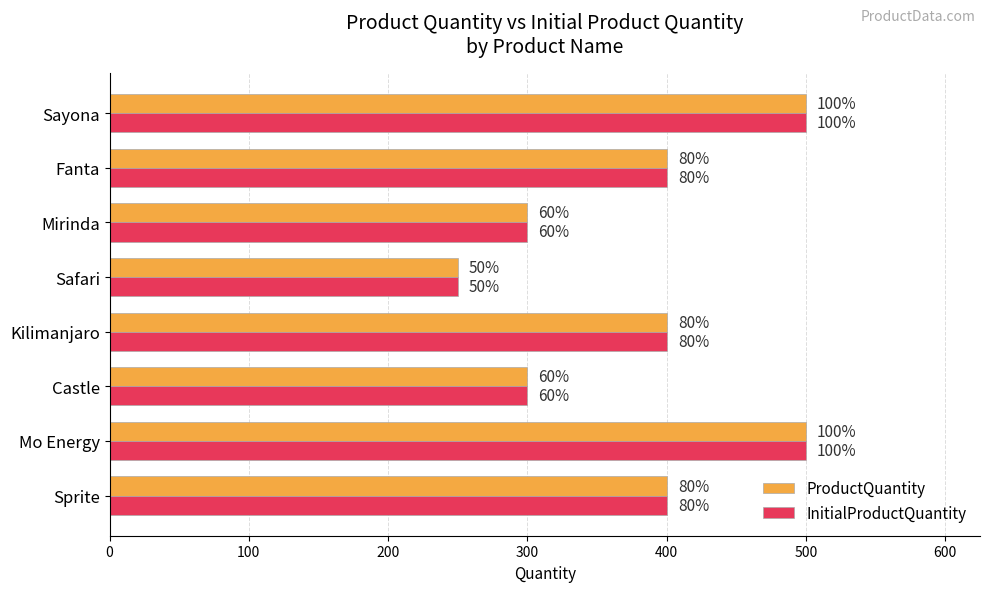

What are all the series names shown in the legend?

ProductQuantity, InitialProductQuantity